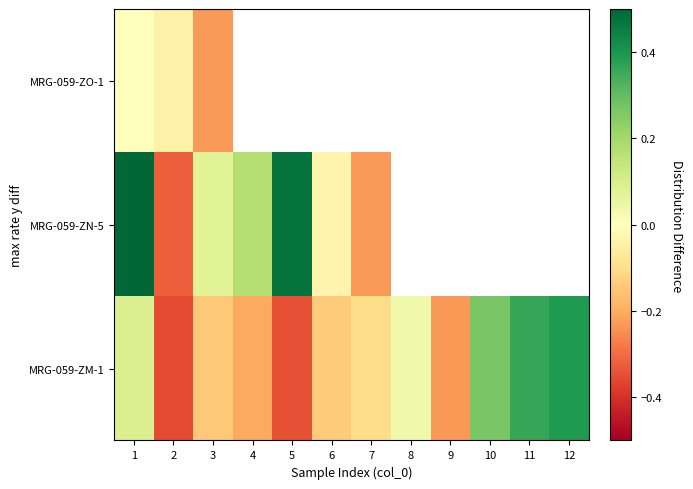

How many negative values does the MRG-059-ZO-1 series have?

3